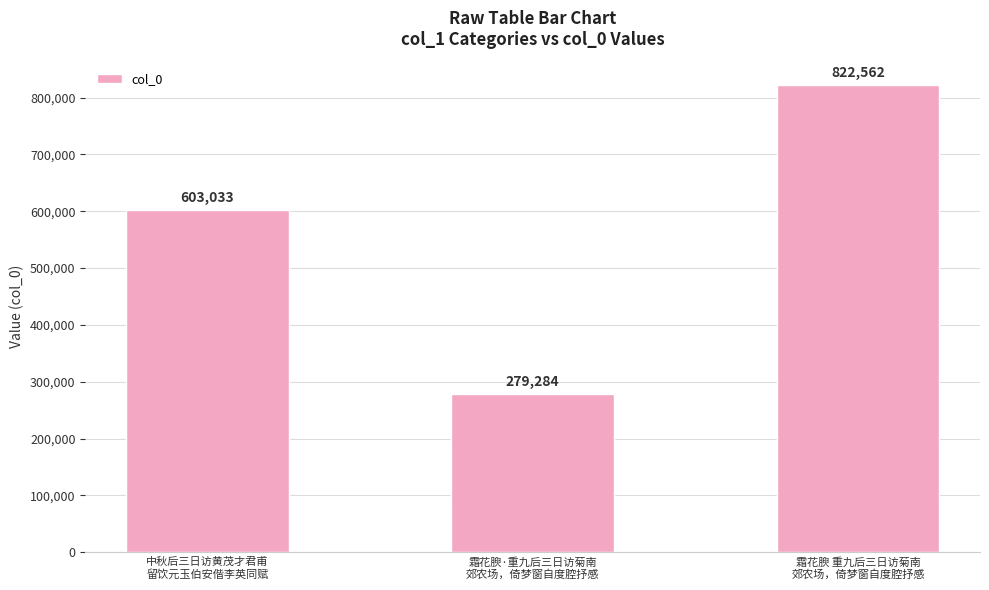

What is the label of the 2nd bar from the left?

霜花腴·重九后三日访菊南
郊农场，倚梦窗自度腔抒感